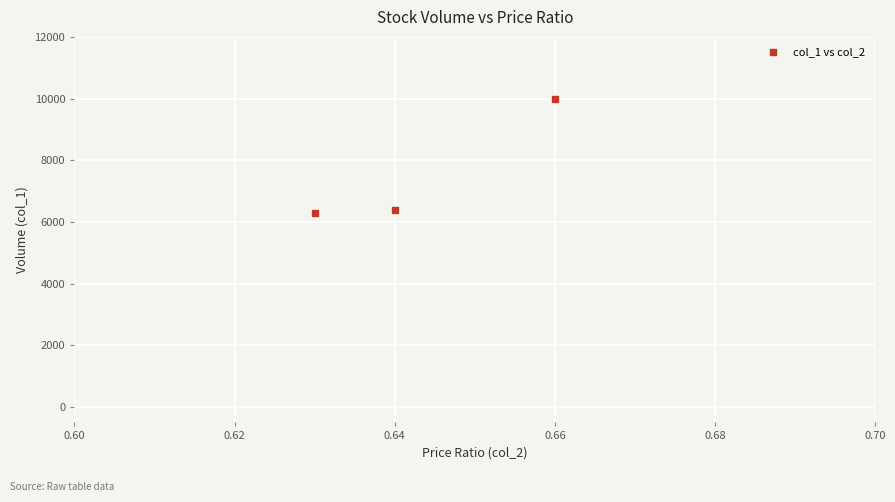

What is the average Y value?

7567